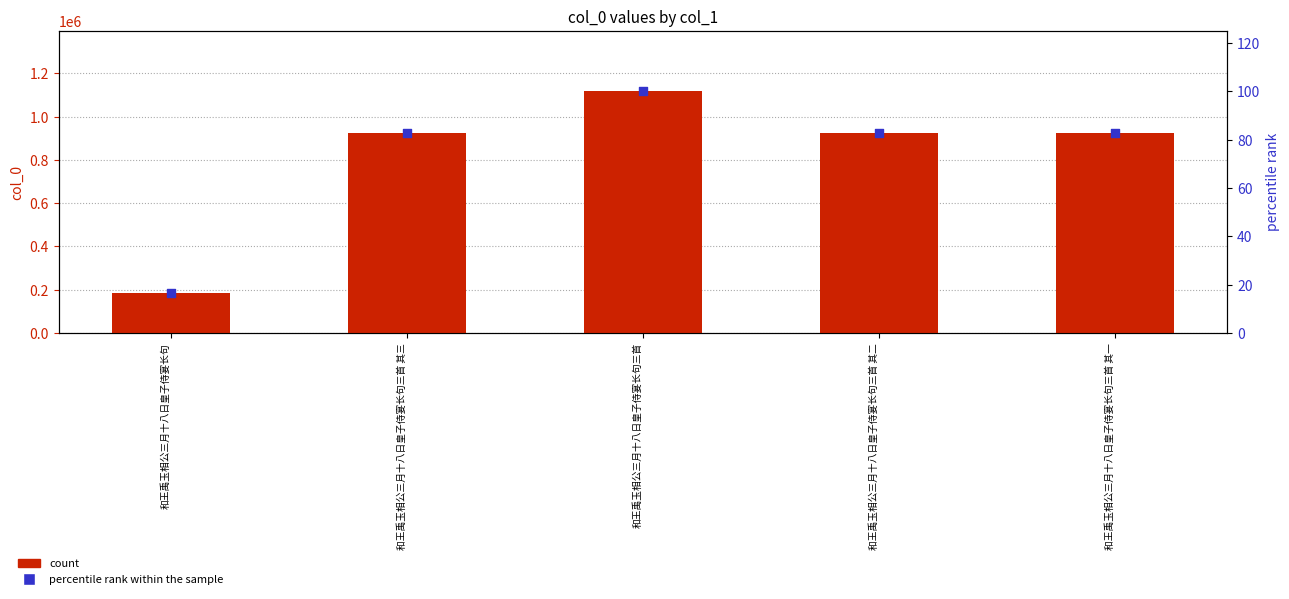

At how many categories does at least one series exceed 795273?

4